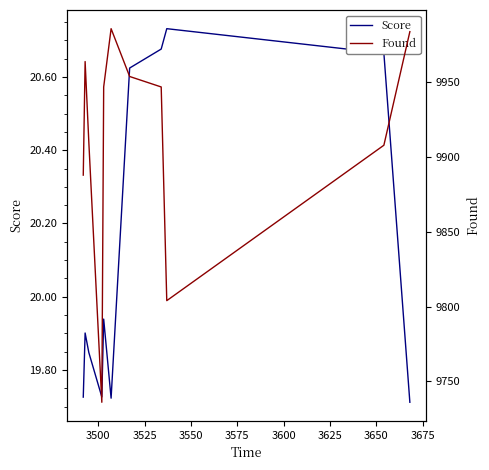

How many data points in Found are less than 9947?

5